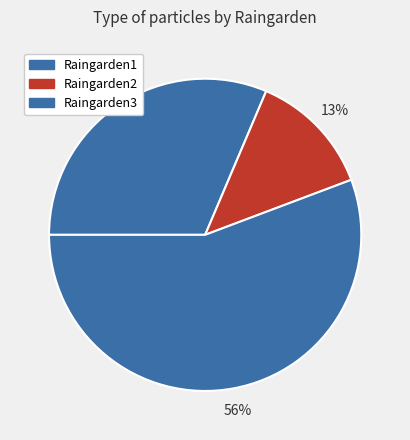

To the nearest percent, what is the difference between the Raingarden3 and Raingarden1 slice percentages?

24%